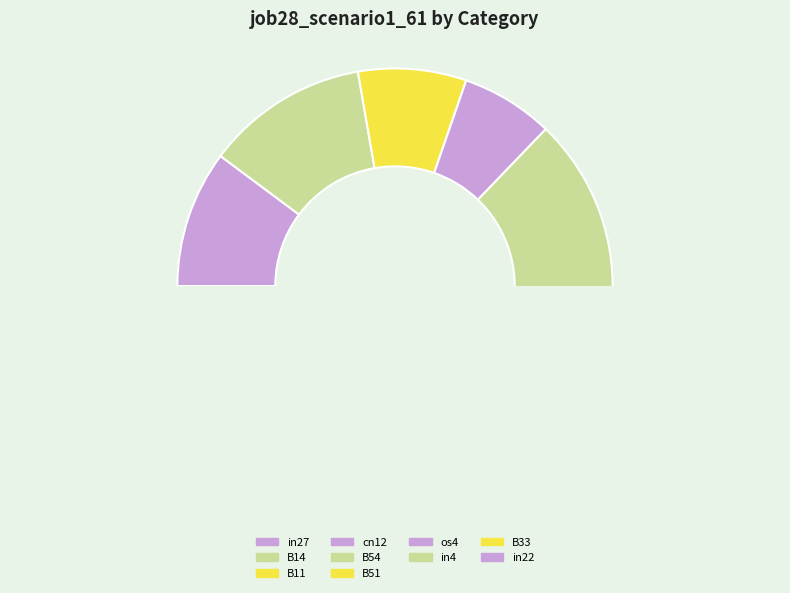

Is it true that B14 is 26% of the pie?

False